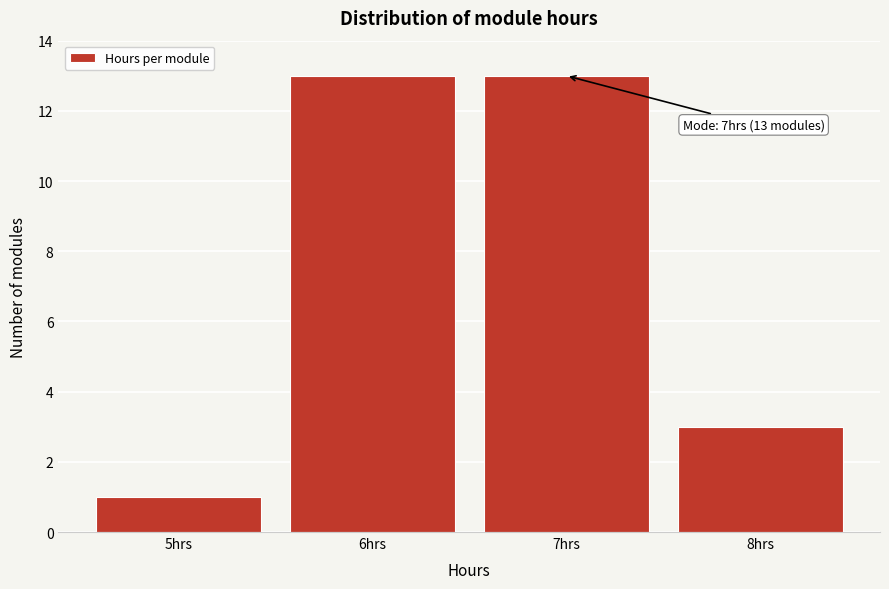

Reading left to right, transcribe all the data shown in this chart.

1	13	13	3